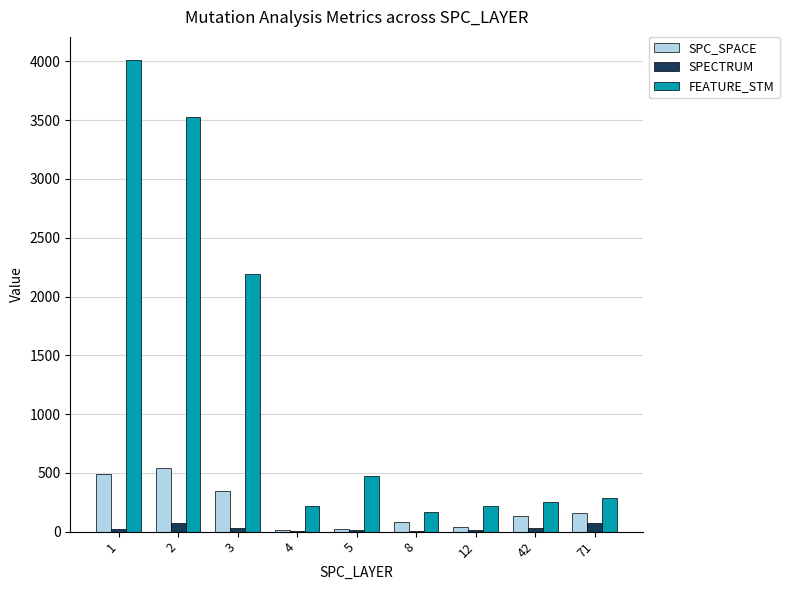

Which series has the largest total across all categories?

FEATURE_STM